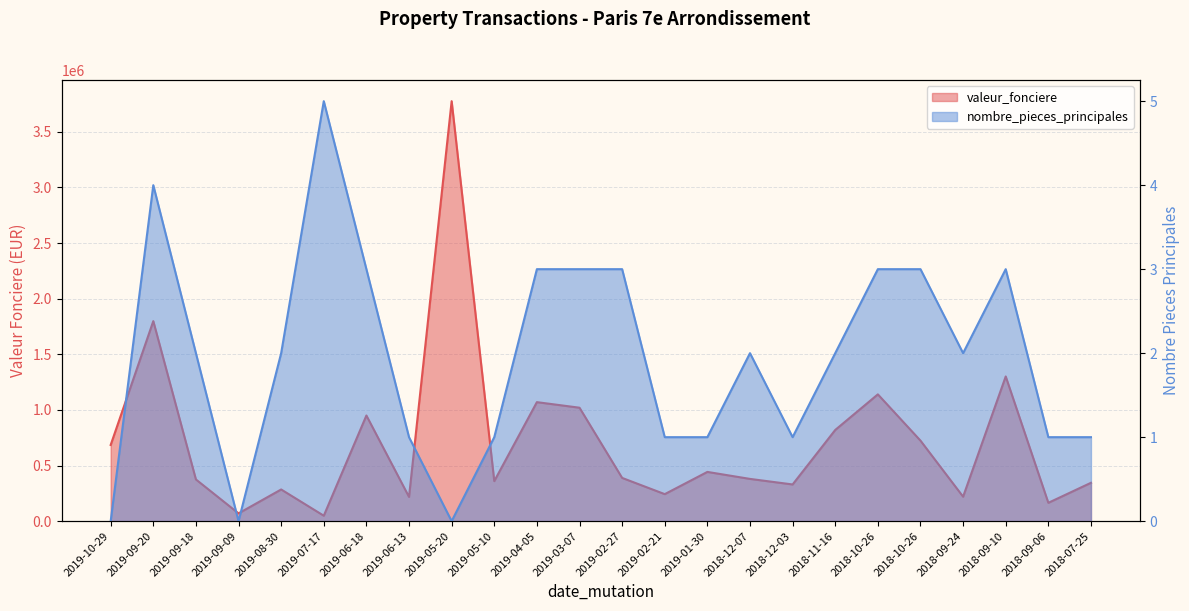

Which category has the highest value across all series?

2019-05-20